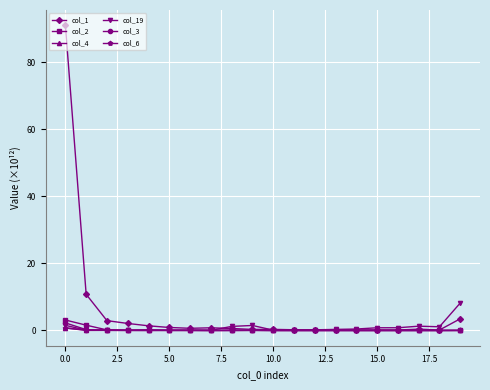

At how many categories does at least one series exceed 51?

1